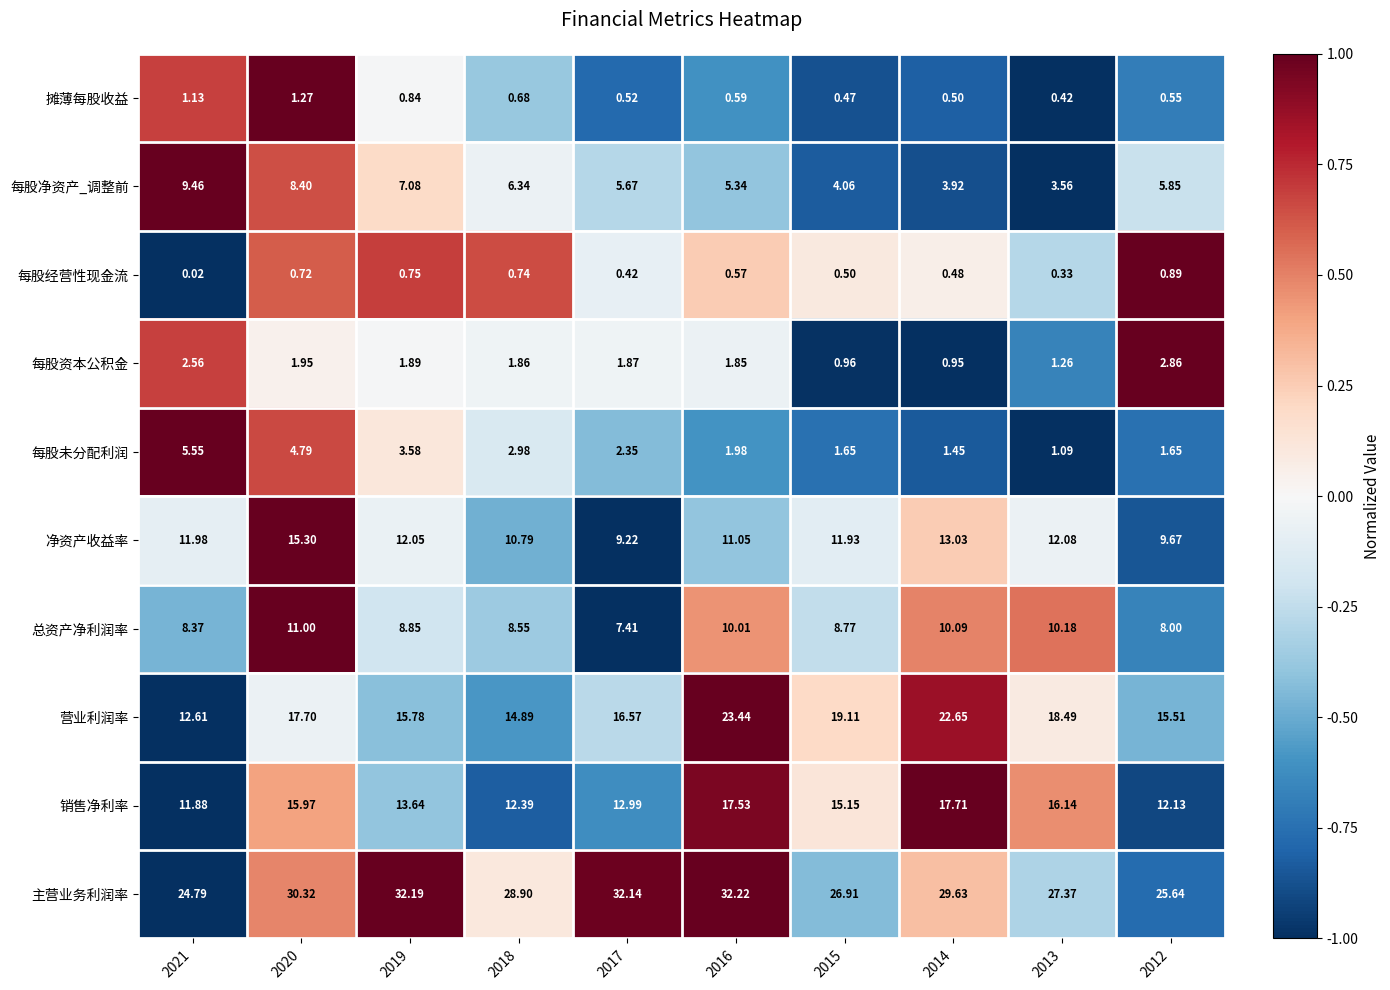

Which series has the largest total across all categories?

主营业务利润率